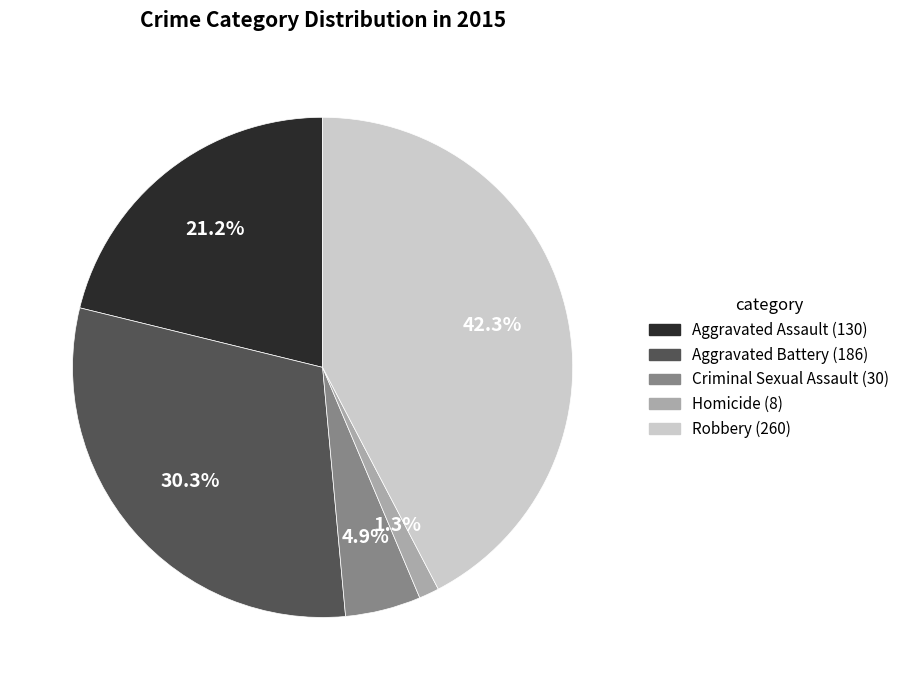

Does Criminal Sexual Assault represent more than half of the total?

No